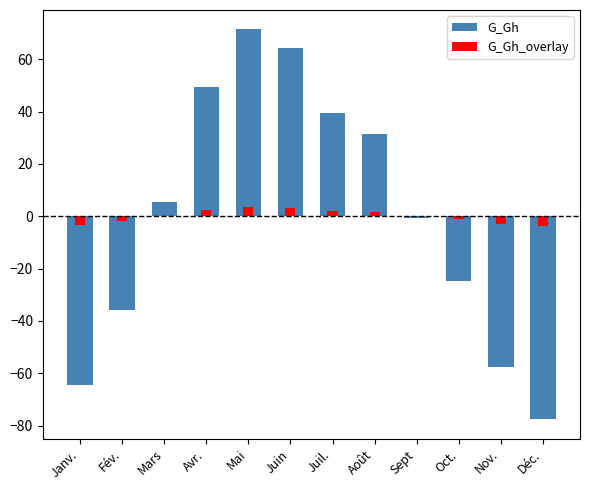

At Déc., list the series in order from smallest to largest.

G_Gh, G_Gh_overlay